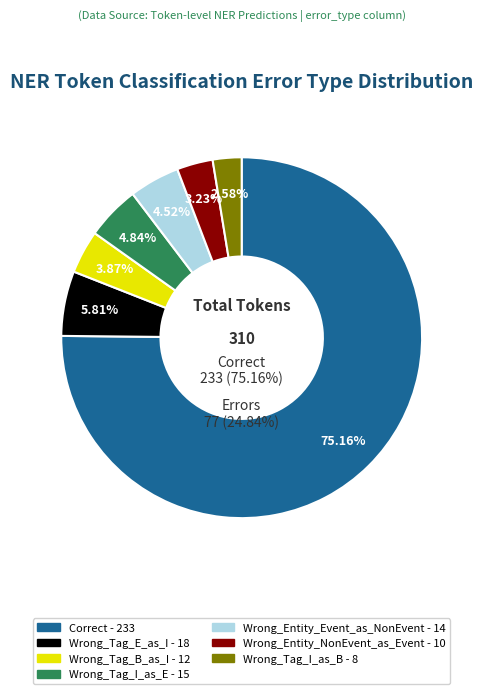

Approximately how many times larger is the value at Wrong_Tag_I_as_E compared to Correct?

0.1